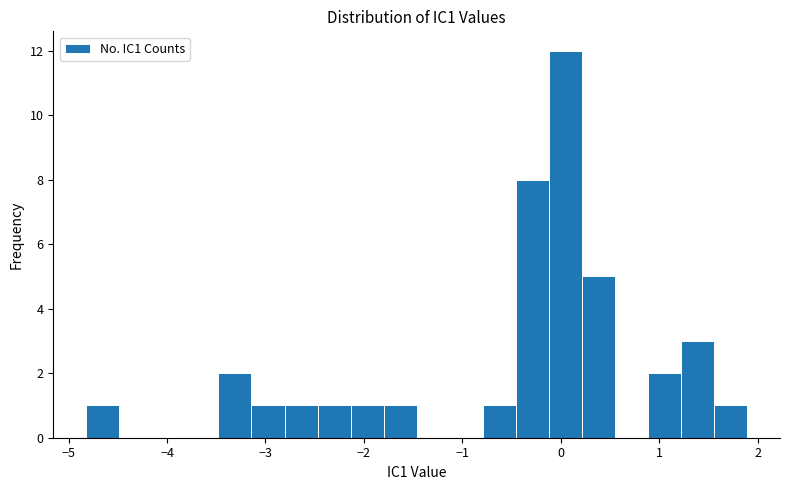

Read against the x-axis, roughly where is the centre of the tallest bar?

0.0